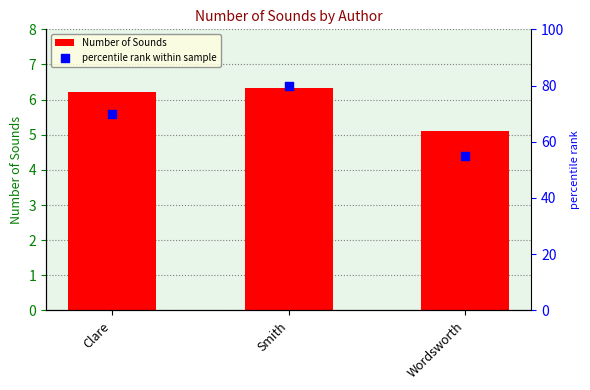

What is the total value across all series at Clare?

76.2